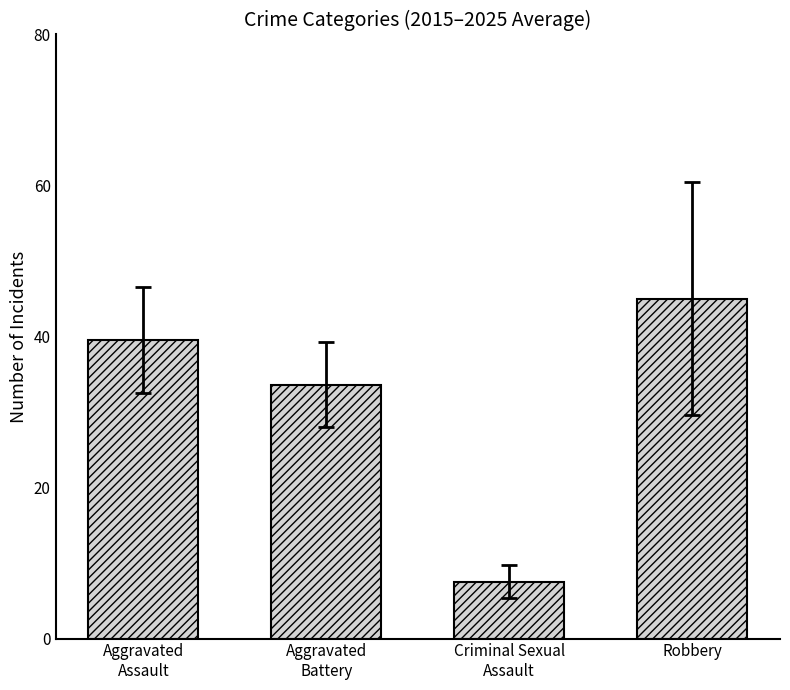

Reading right to left, what are all the values shown in this chart?

Robbery=45.0	Criminal Sexual
Assault=7.5	Aggravated
Battery=33.6	Aggravated
Assault=39.5